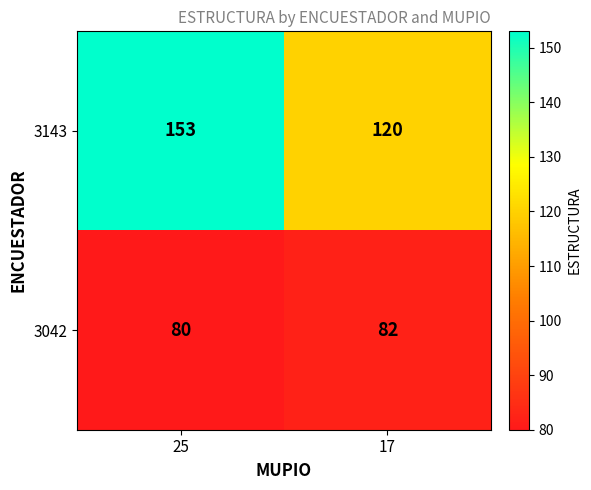

The 3143 series shows 199 at 17. True or false?

False